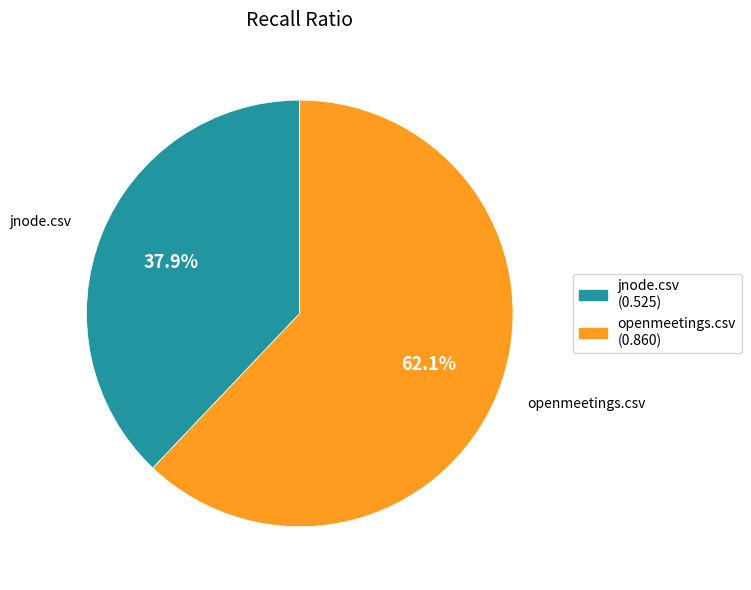

To the nearest percent, what is the average slice percentage?

50%